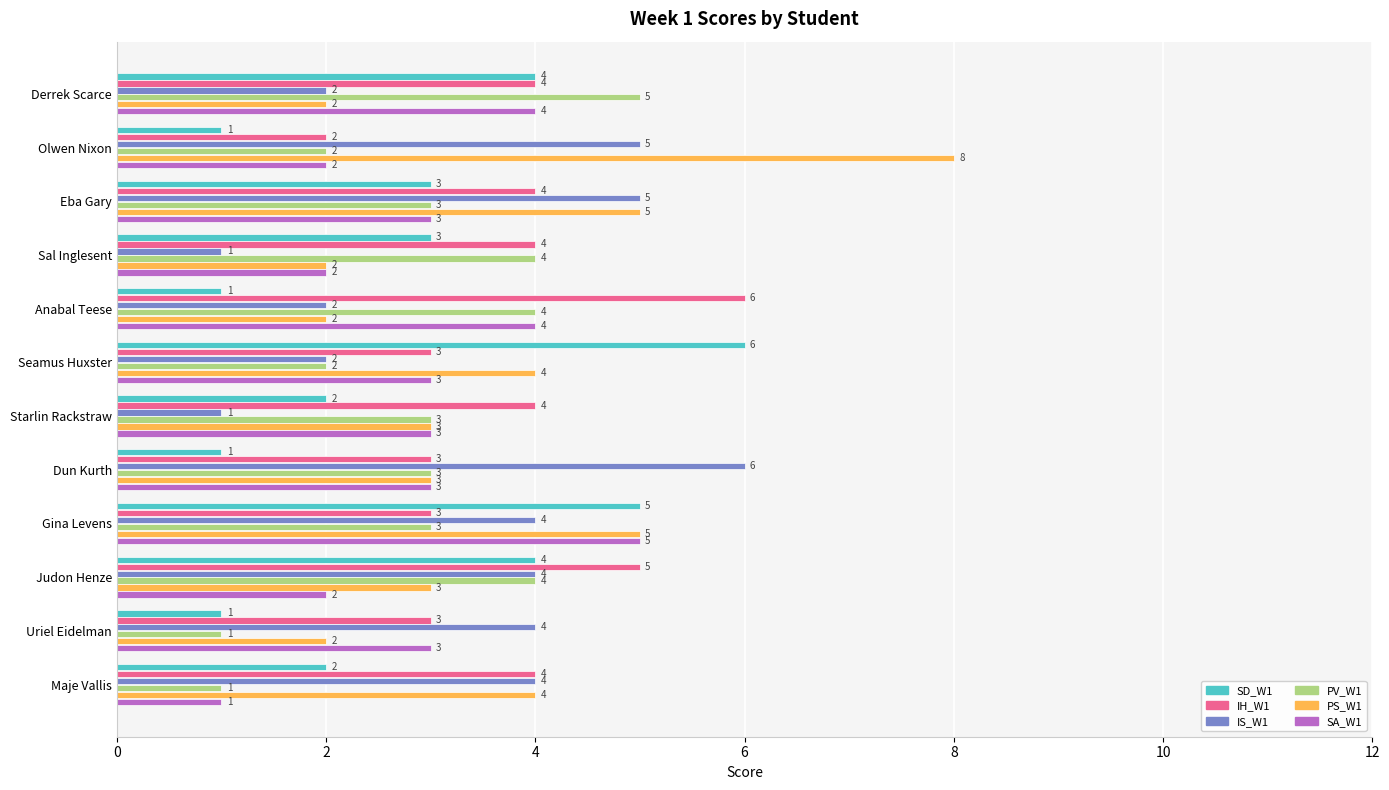

True or false: SD_W1 has a value of 1 at Dun Kurth.

True